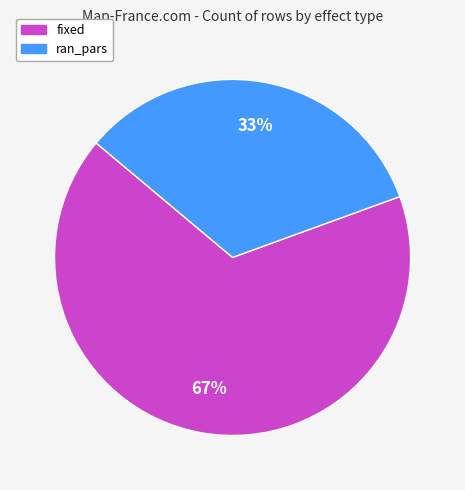

To the nearest percent, what portion does fixed represent?

67%